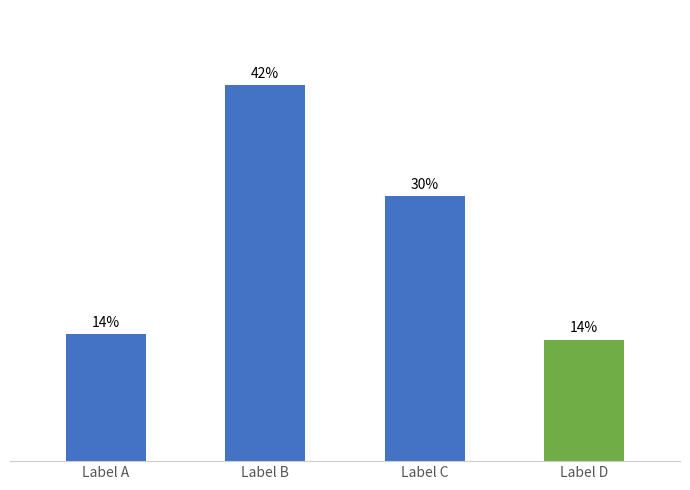

Does the chart contain any negative values?

No